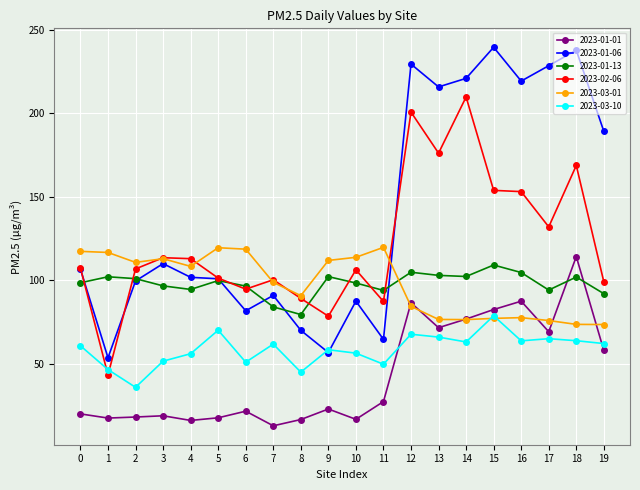

Where is 2023-02-06 nearest to the value 126?

17